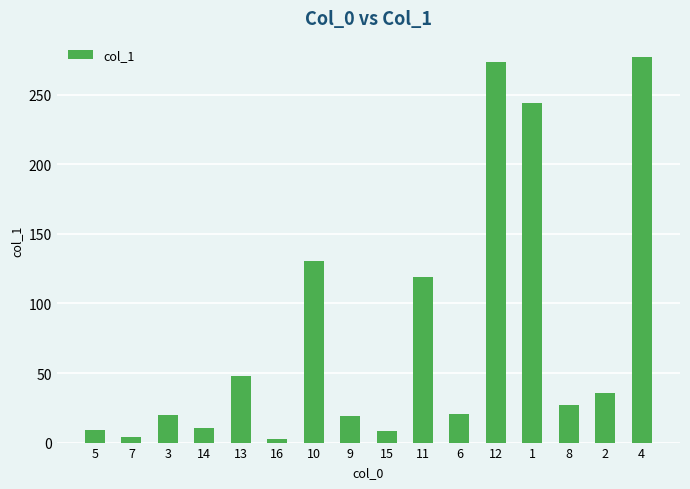

What position from the right is 10?

10